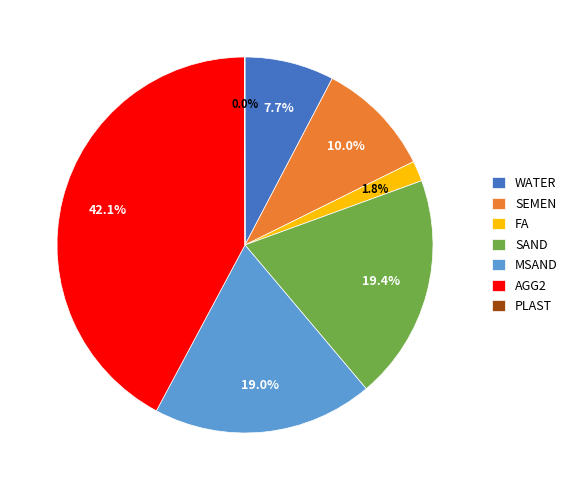

What portion of the pie excludes FA?

98.2%